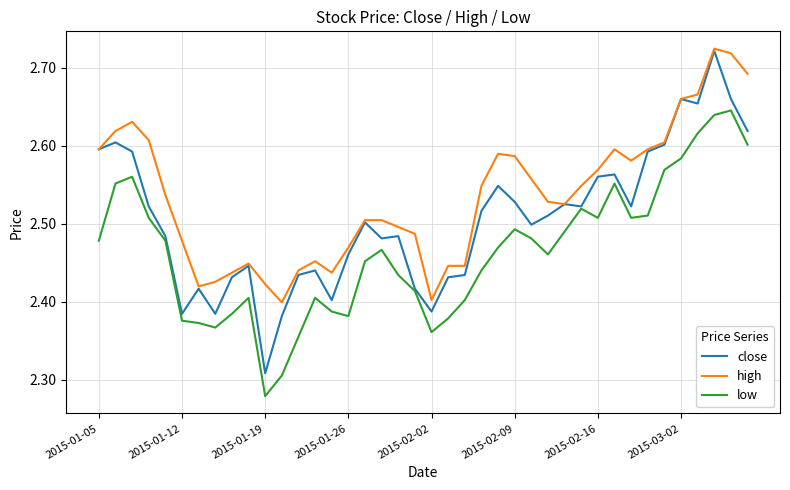

Which series has the widest spread of values?

close